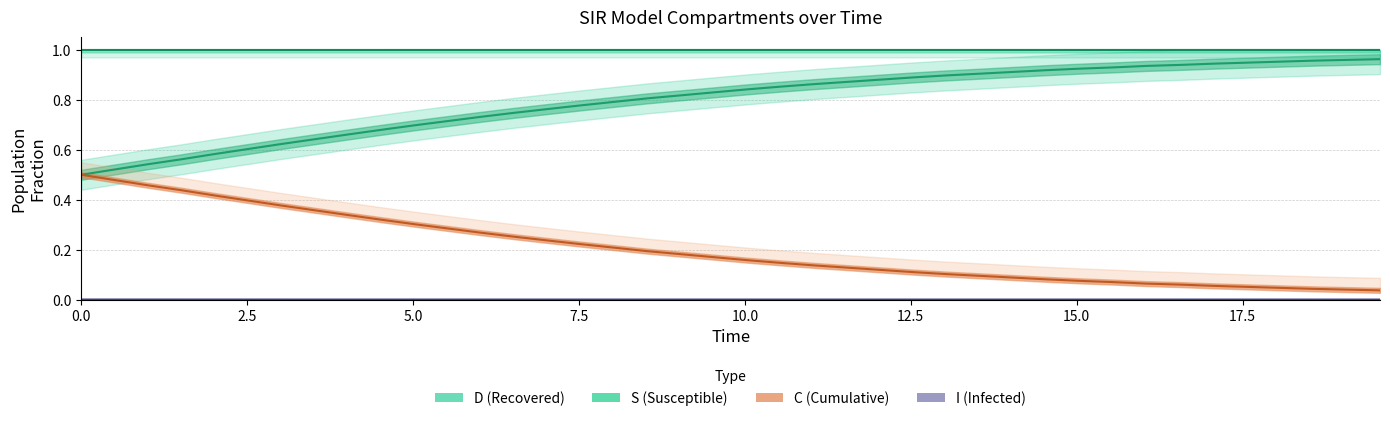

How many distinct data groups are displayed?

4